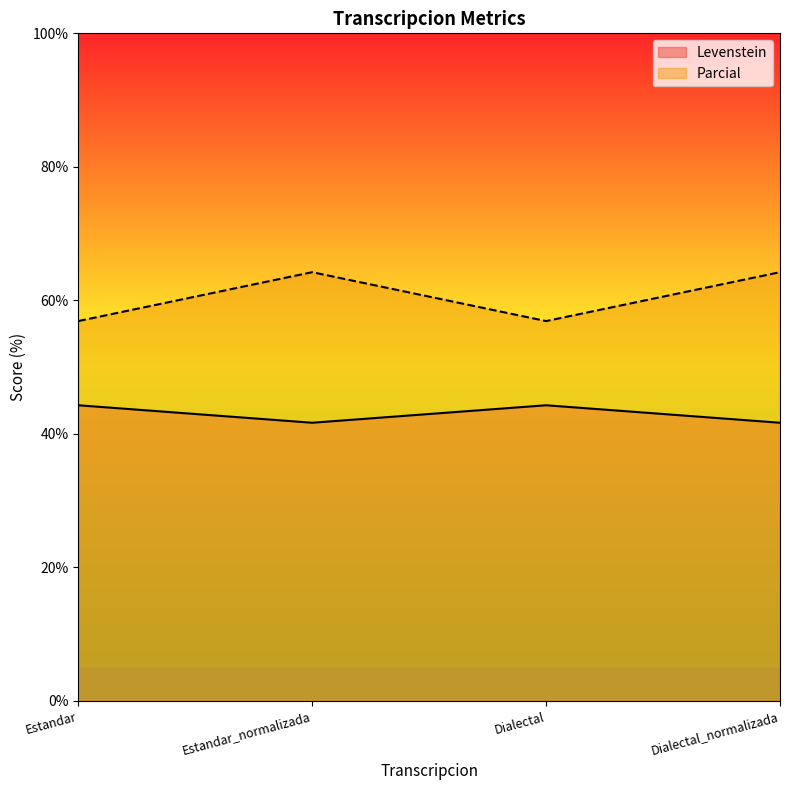

Reading left to right, transcribe all the data shown in this chart.

Levenstein: 44.3	41.7	44.3	41.7
Parcial: 56.9	64.2	56.9	64.2